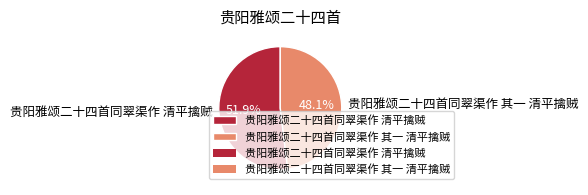

To the nearest percent, what is the combined percentage of 贵阳雅颂二十四首同翠渠作 其一 清平擒贼 and 贵阳雅颂二十四首同翠渠作 清平擒贼?

100%